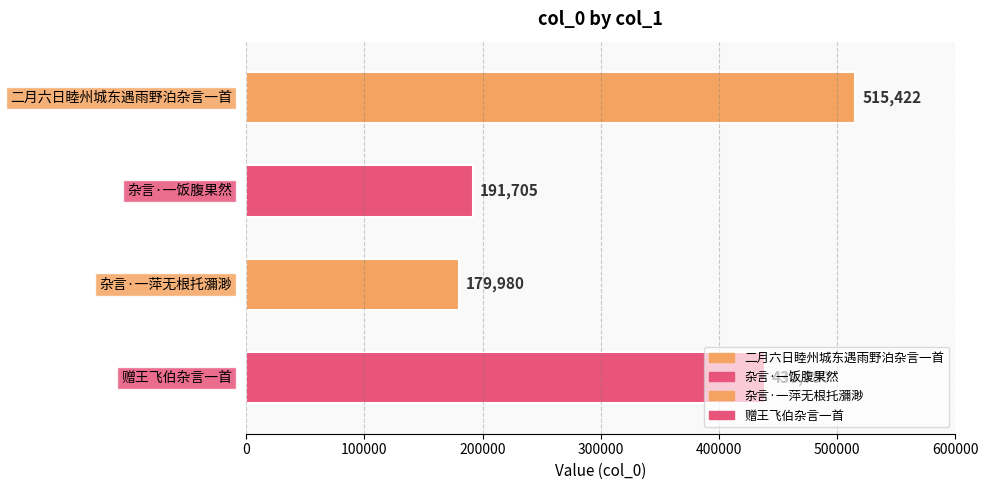

What is the value of the 2nd bar from the top?

191705